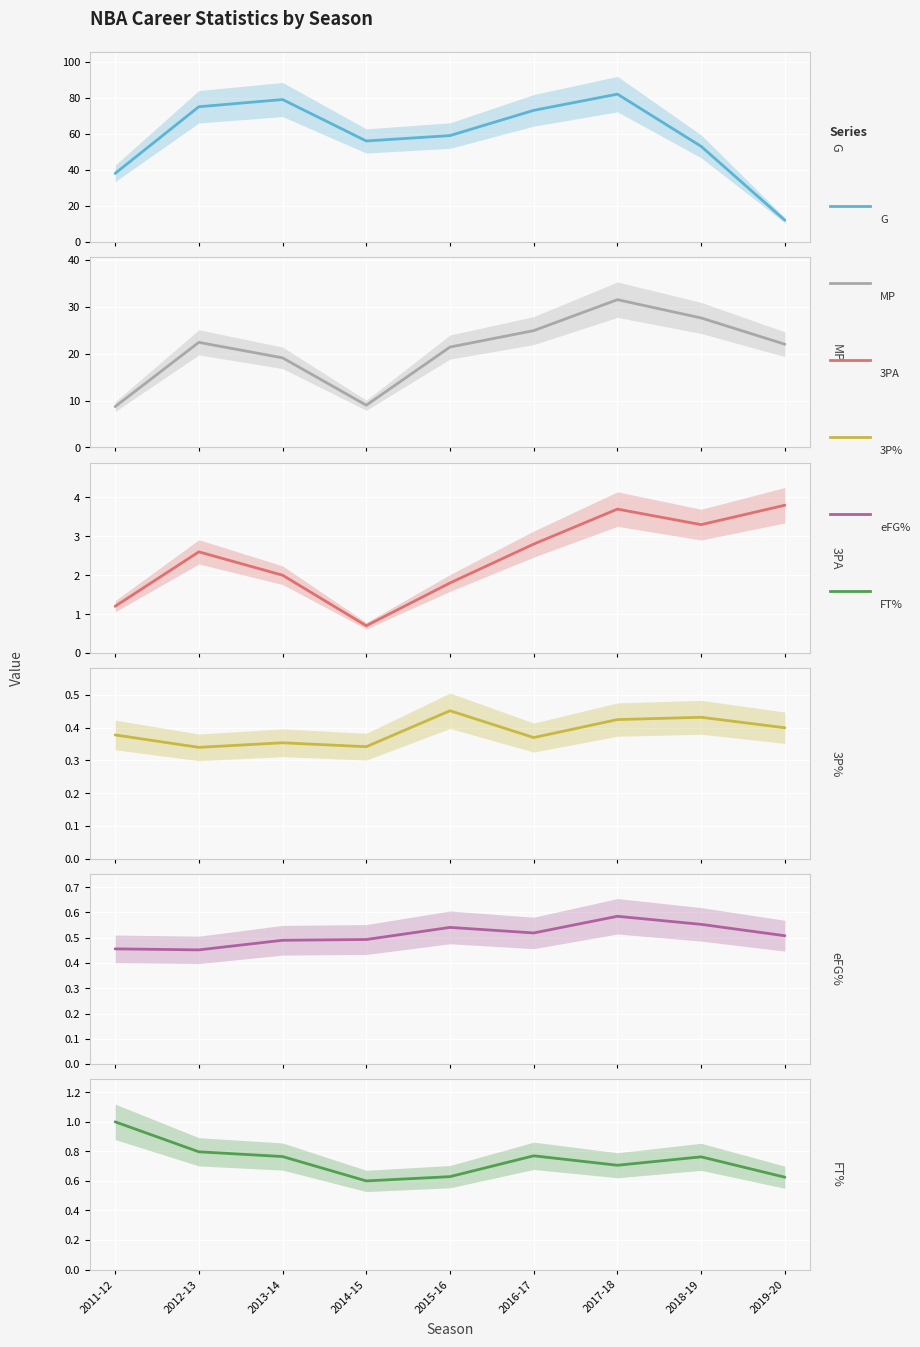

The 3P% series shows 0.5 at 2015-16. True or false?

True